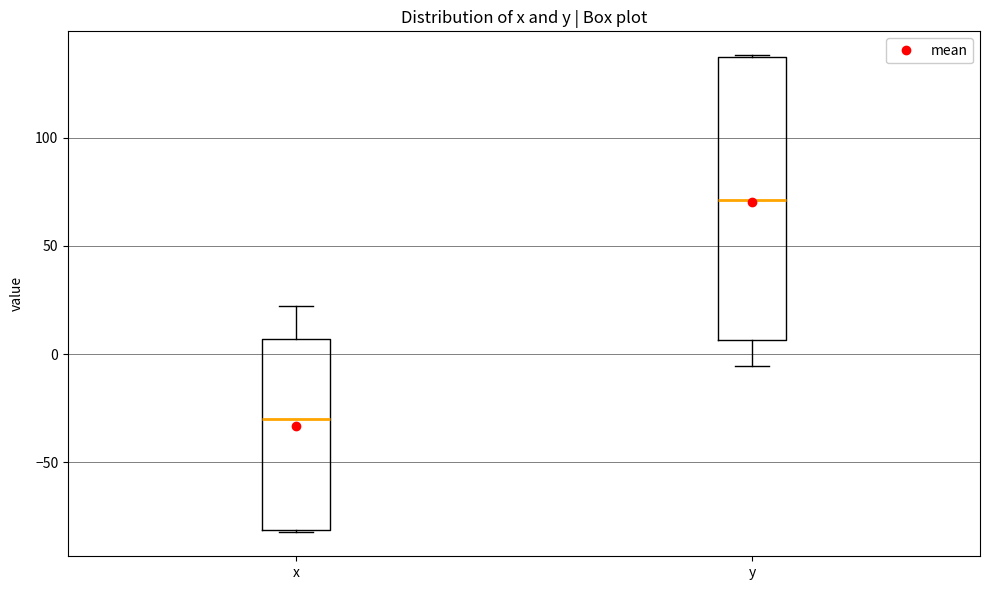

Reading left to right, transcribe this box plot: for each box, give where its median line is, the range the box spans, and where its two whiskers end, as read against the y-axis. The values are not printed on the chart, so give them approximately, as read against the axis.

x: median -30, box -80 to 5, whiskers -80 to 20
y: median 70, box 5 to 135, whiskers -5 to 140